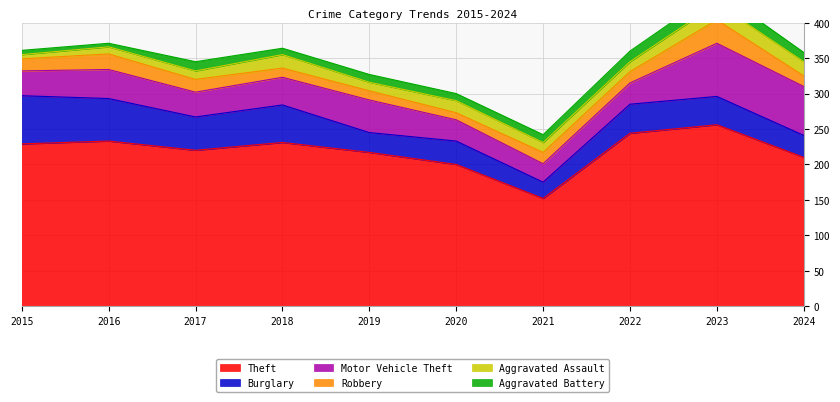

Count the number of categories in the chart.

10